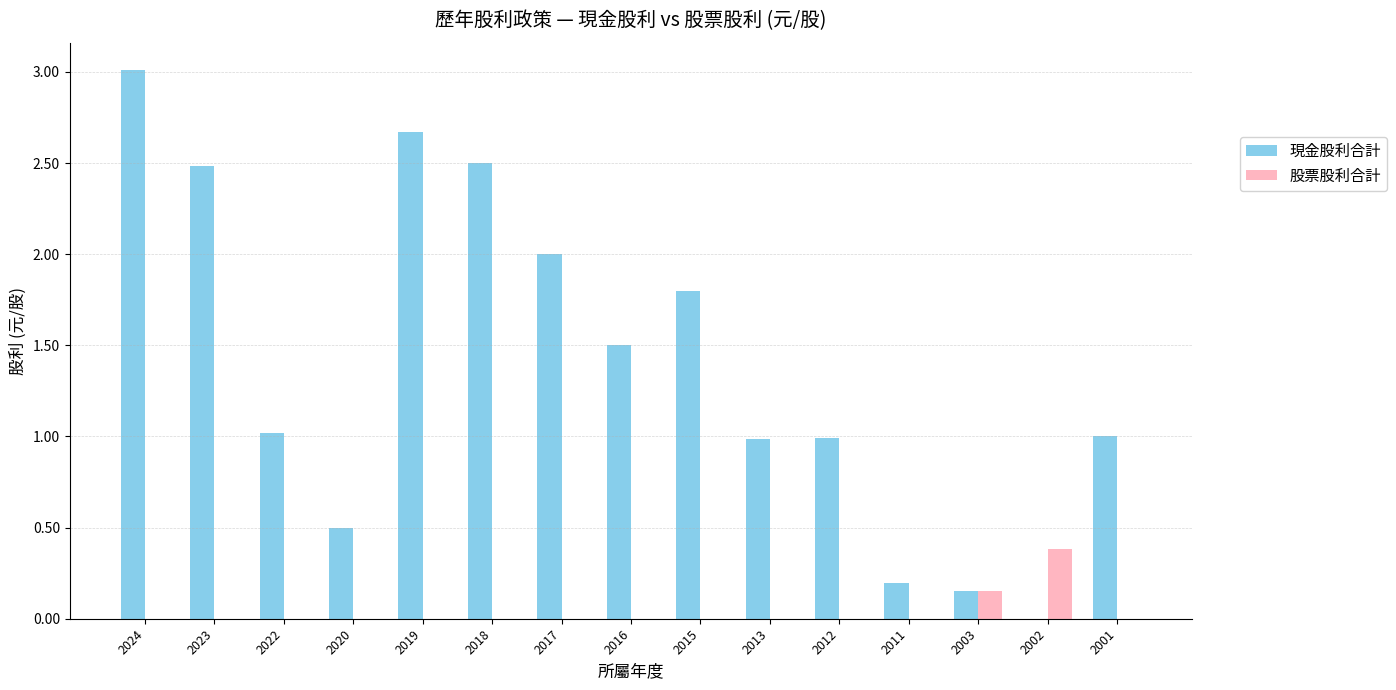

What is the sum of all 股票股利合計 values?

0.5